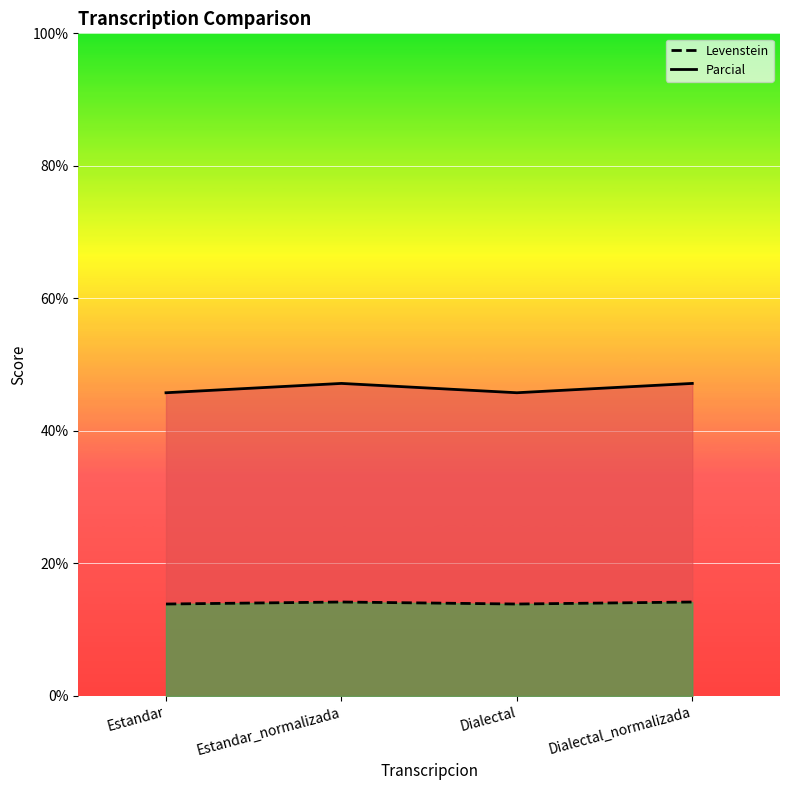

True or false: Parcial and Levenstein intersect in this chart.

False